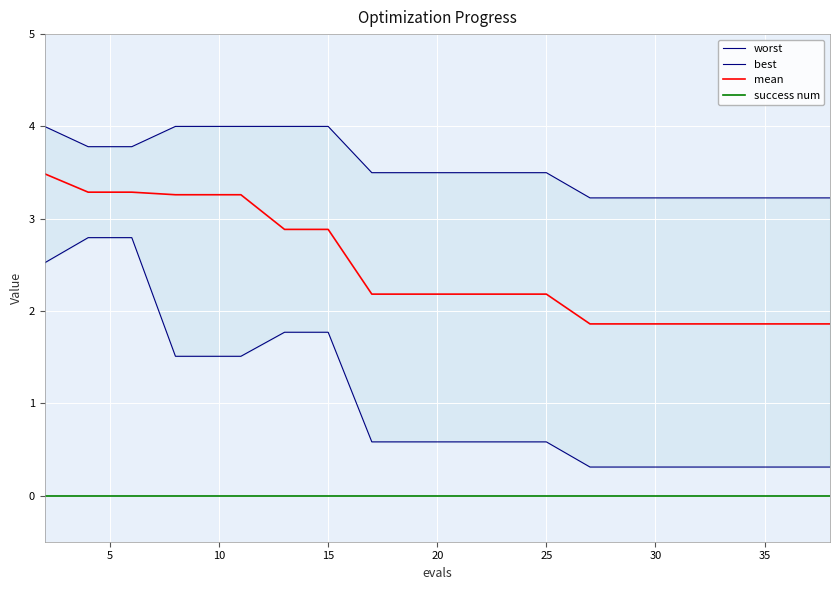

True or false: best and worst cross at least once.

False